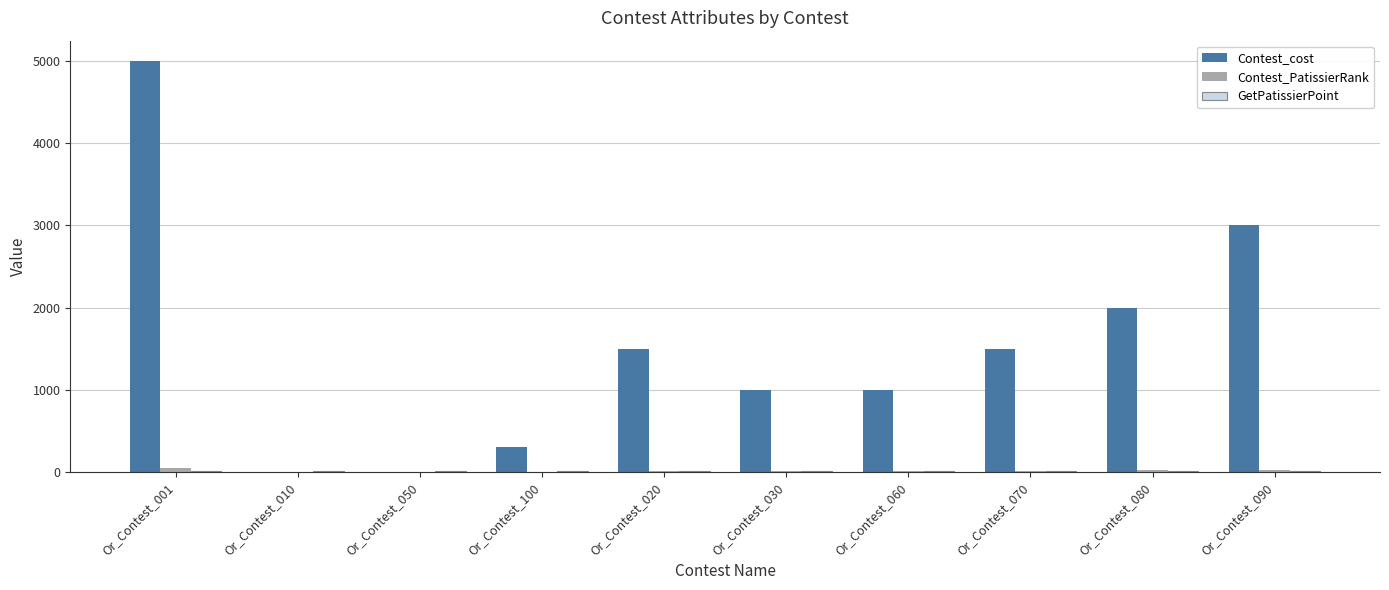

Which series changed the most between Or_Contest_001 and Or_Contest_070?

Contest_cost